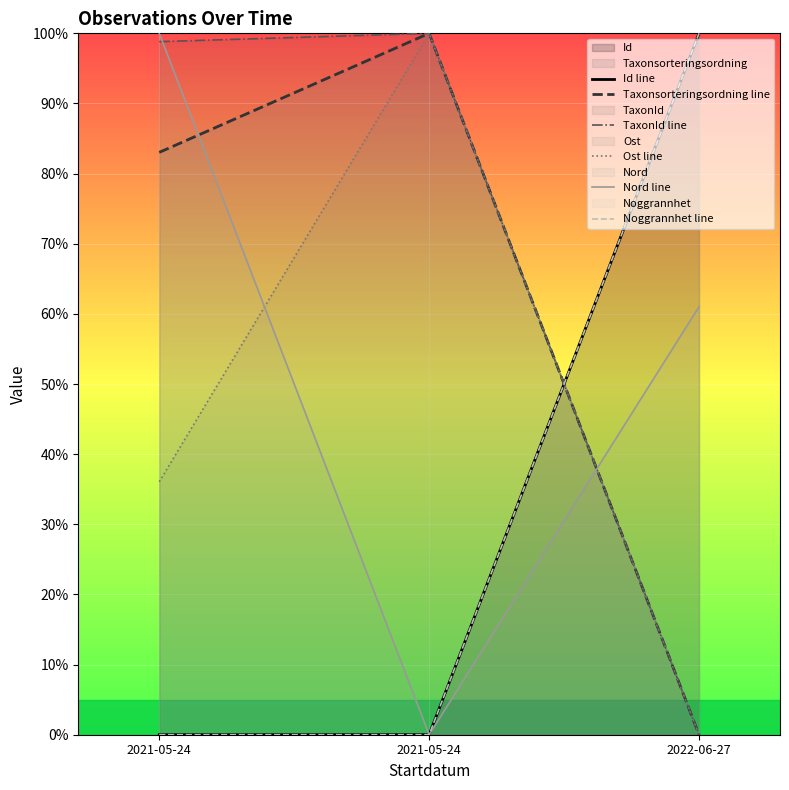

What is the label of the 1st point from the right?

2022-06-27